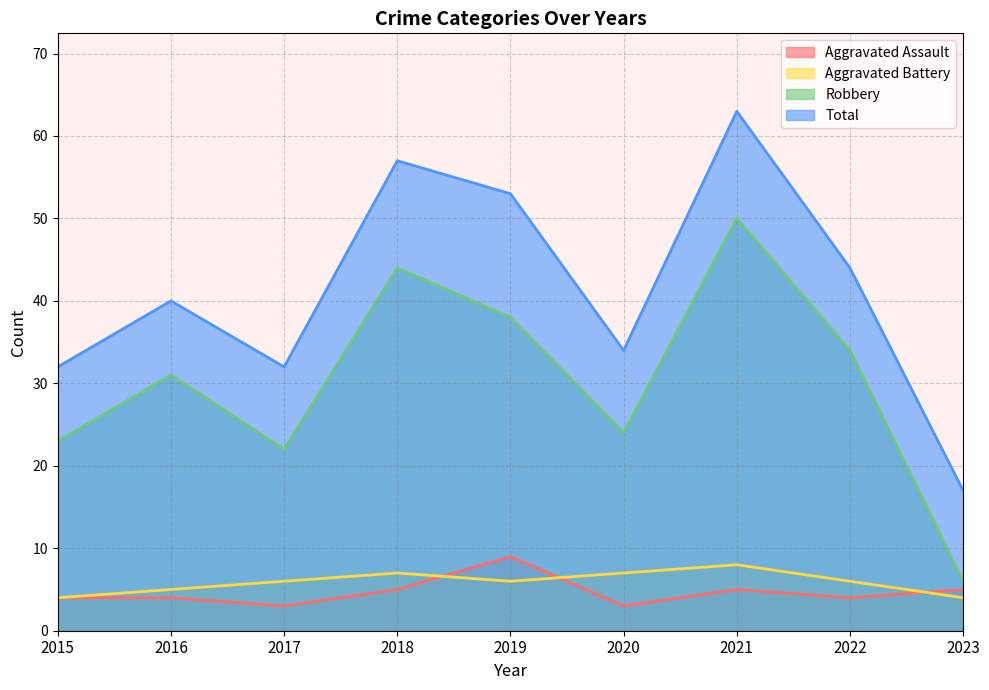

Between 2015 and 2016, which series saw the biggest shift?

Robbery